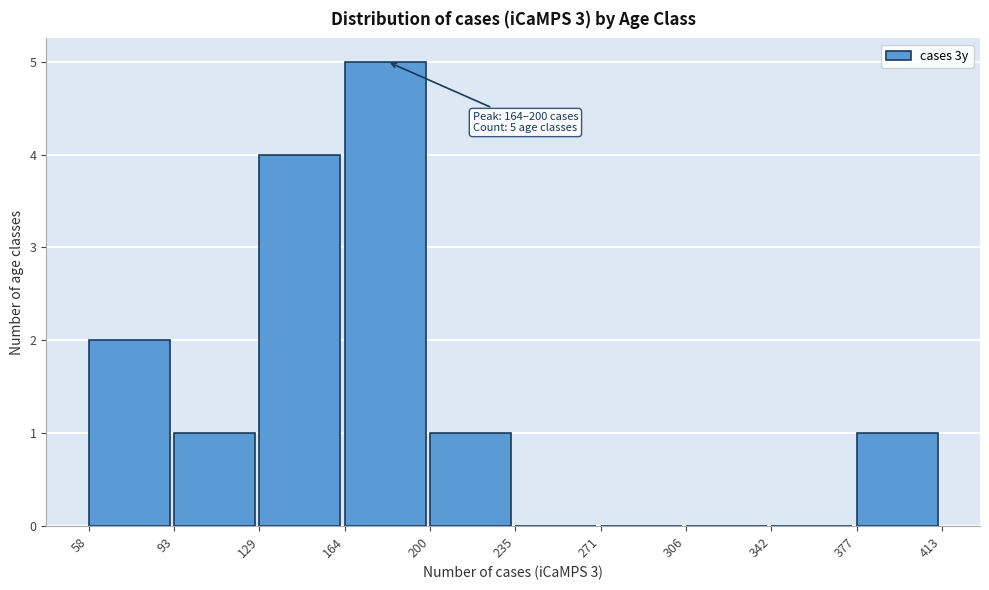

Which range on the x-axis has the tallest bar?

164 to 200